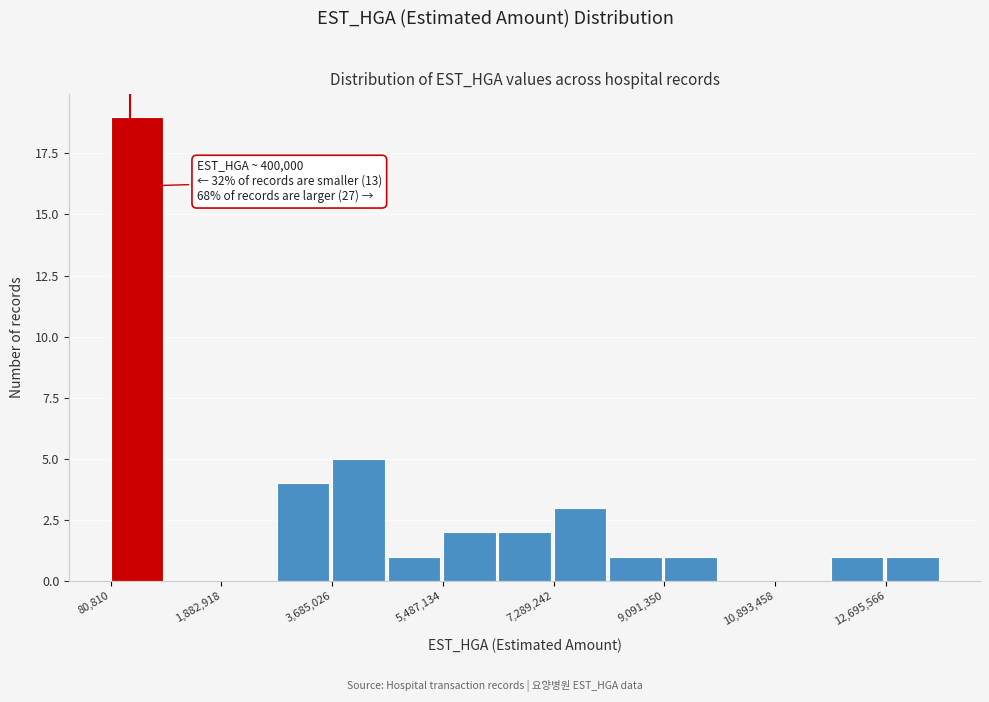

Which range on the x-axis has the tallest bar?

0 to 1000000